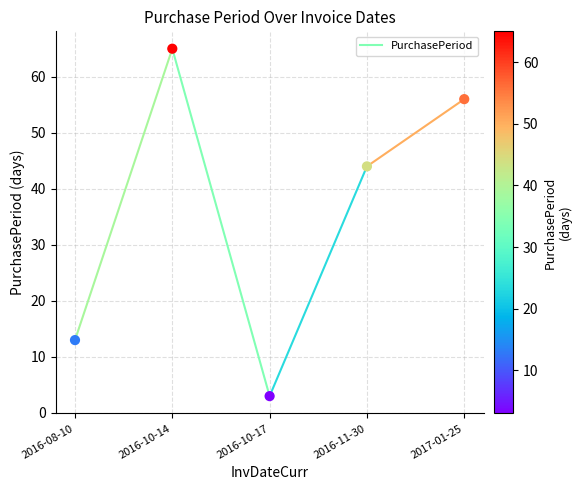

What is the range of Y values (max minus min)?

62